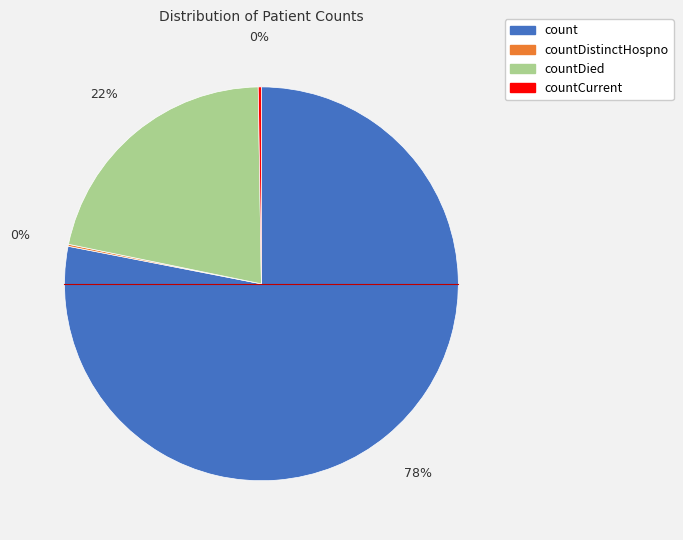

Is there any slice that represents more than half of the pie?

Yes